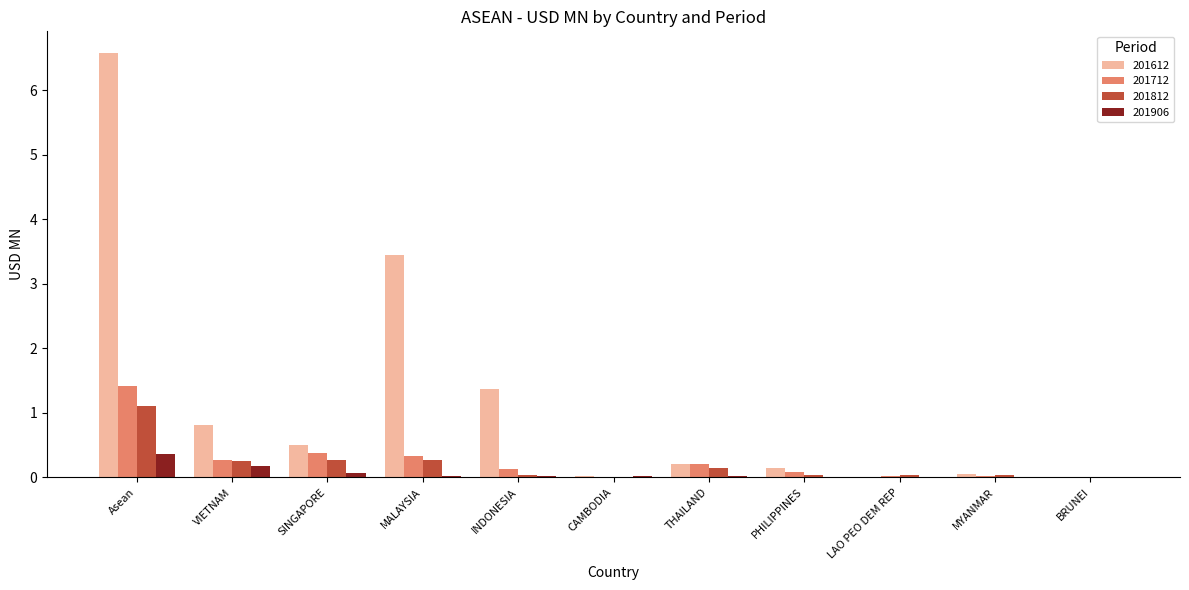

Count the number of data series in this chart.

4